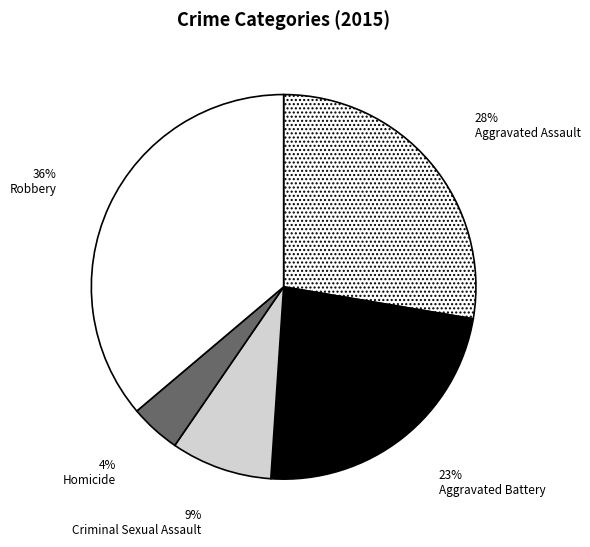

What is the largest slice in the pie chart?

Robbery